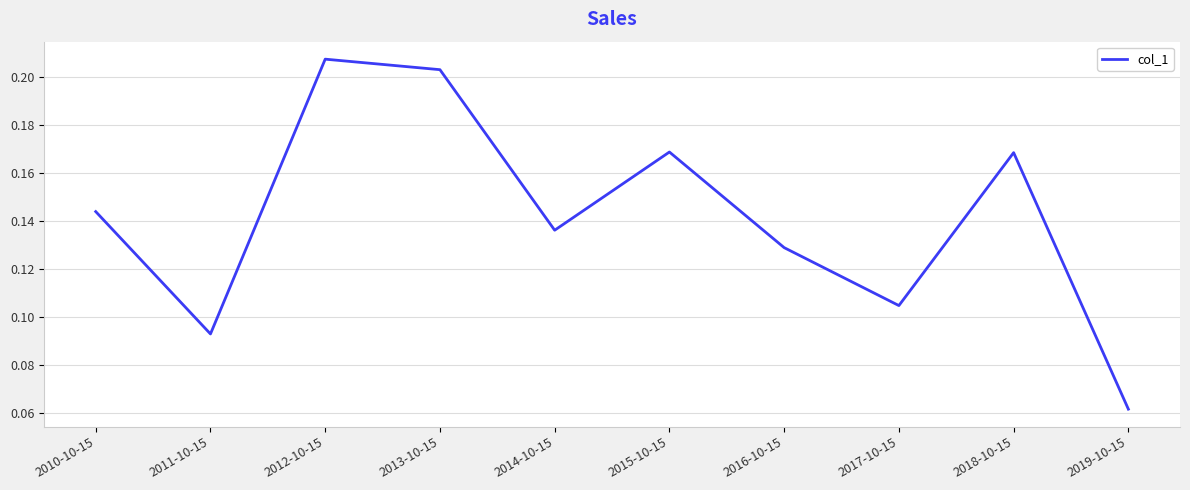

What is the sum of the values at 2012-10-15 and 2016-10-15?

0.3